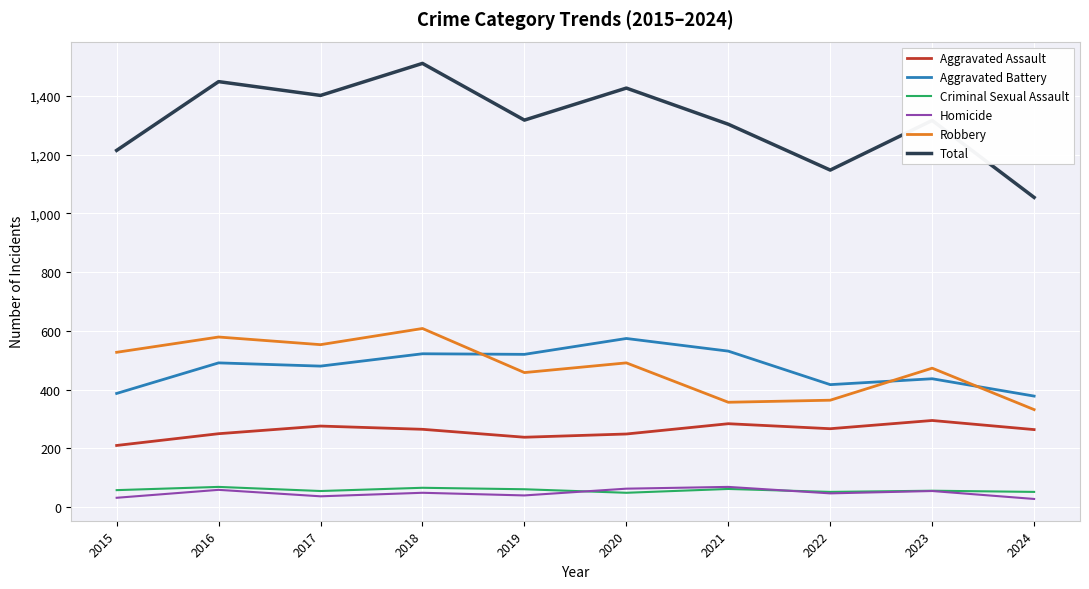

Which series changed the most between 2017 and 2018?

Total